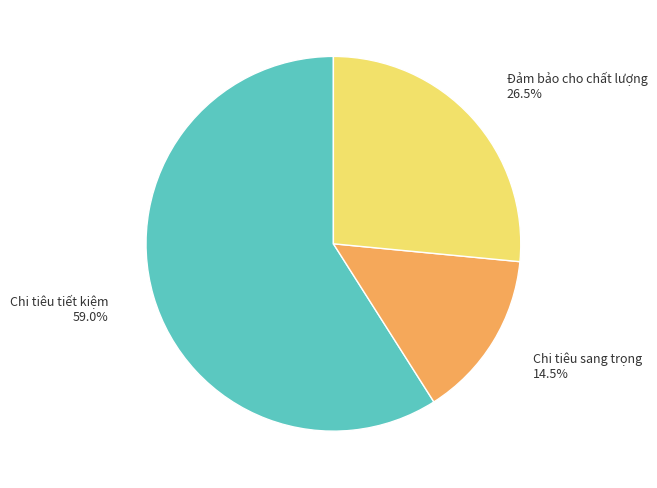

What is the total percentage of Chi tiêu tiết kiệm and Đảm bảo cho chất lượng?

85.5%